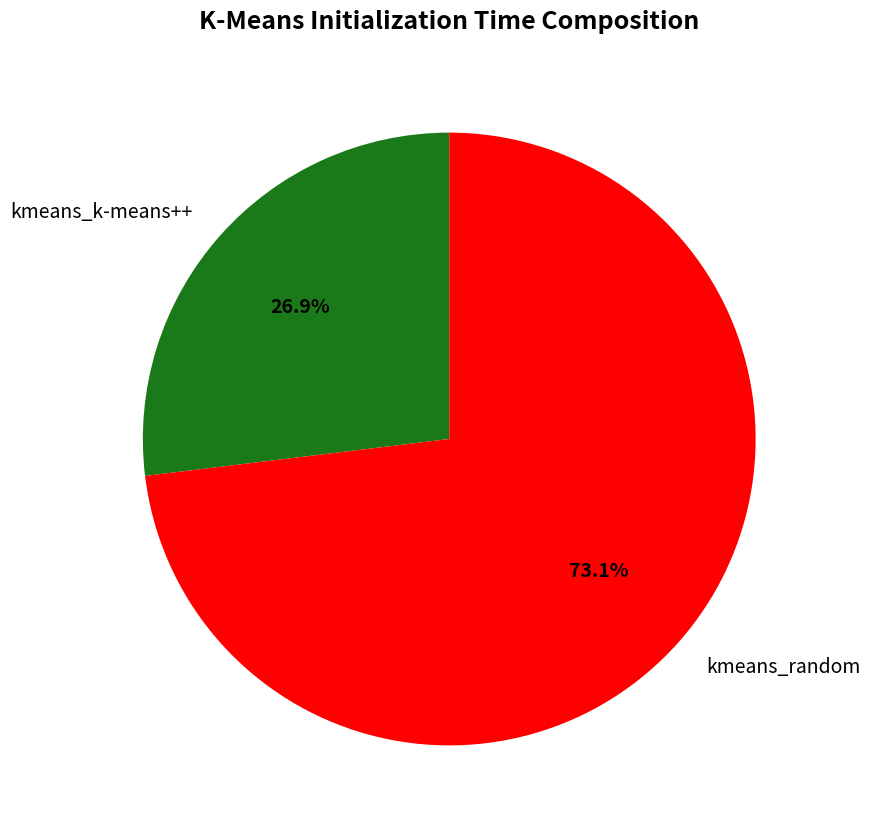

To the nearest percent, what is the average slice percentage?

50%